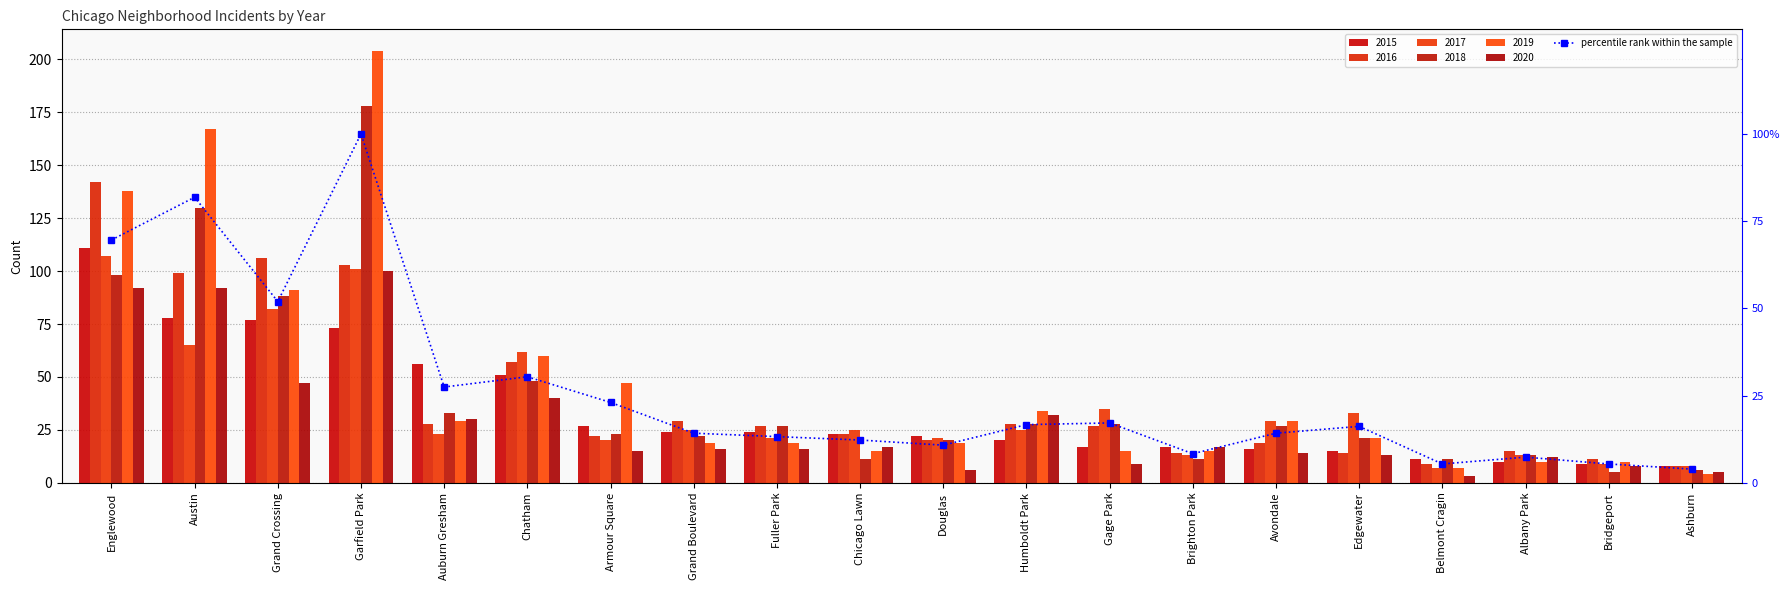

Is it true that the value at Bridgeport is 8.9?

False